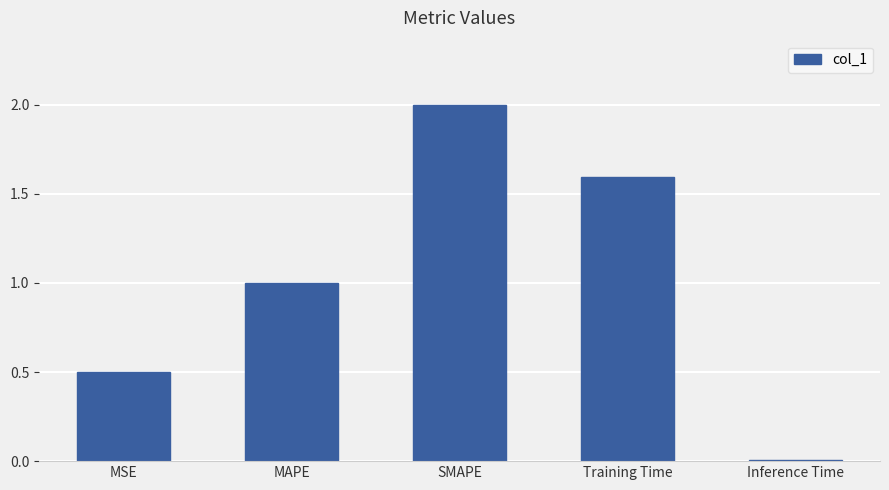

What is the difference between the maximum and minimum values?

2.0